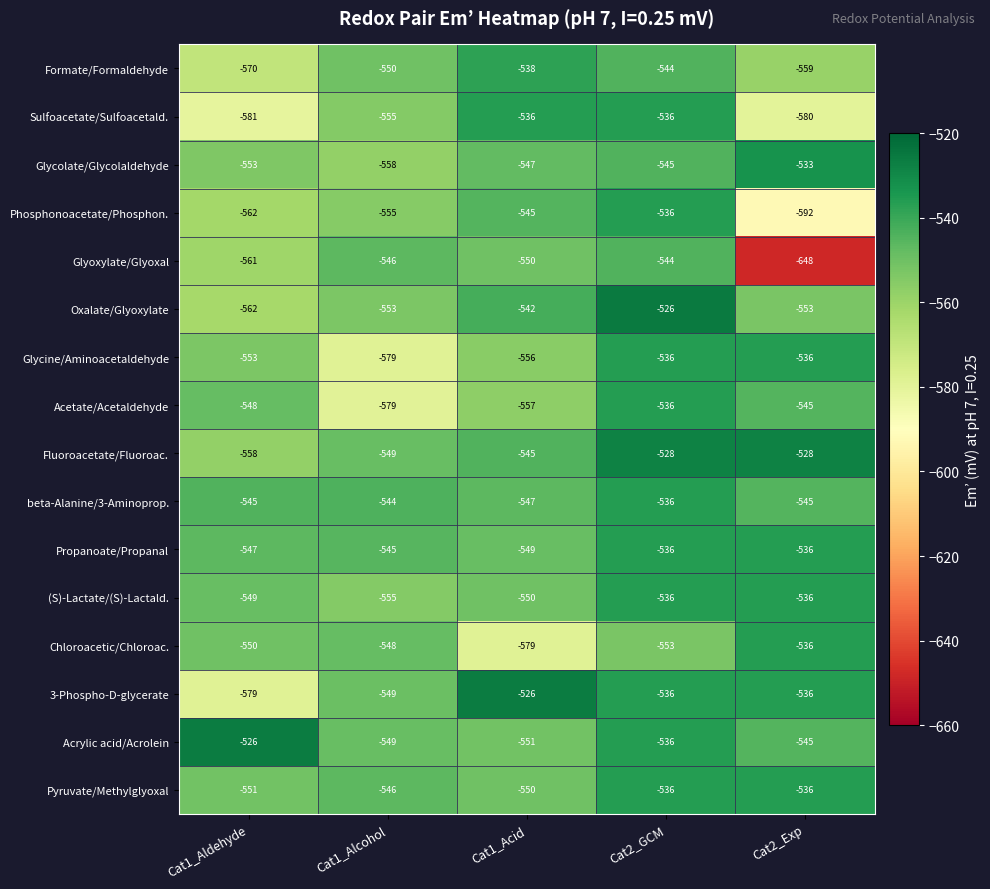

Rank the categories by Glyoxylate/Glyoxal value from lowest to highest.

Cat2_Exp, Cat1_Aldehyde, Cat1_Acid, Cat1_Alcohol, Cat2_GCM